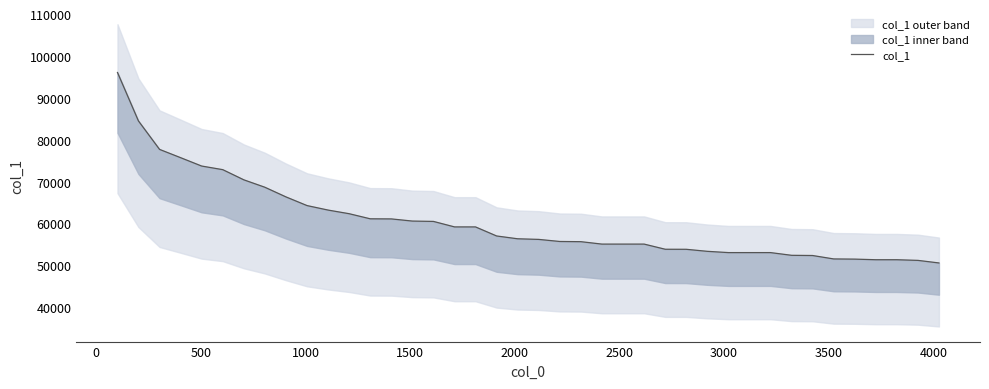

What is the sum of all values?

2417234